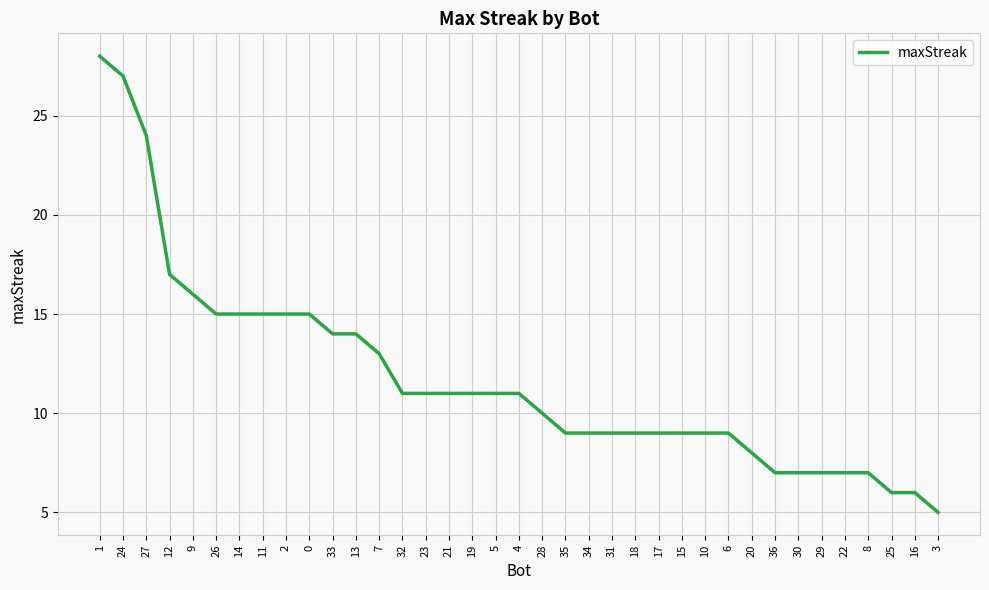

How many distinct data groups are displayed?

1